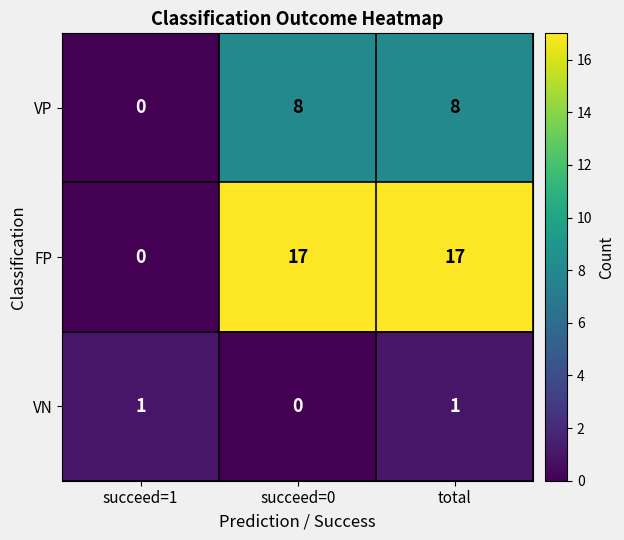

Reading left to right, extract all data points from this chart.

VP: succeed=1=0	succeed=0=8	total=8
FP: succeed=1=0	succeed=0=17	total=17
VN: succeed=1=1	succeed=0=0	total=1